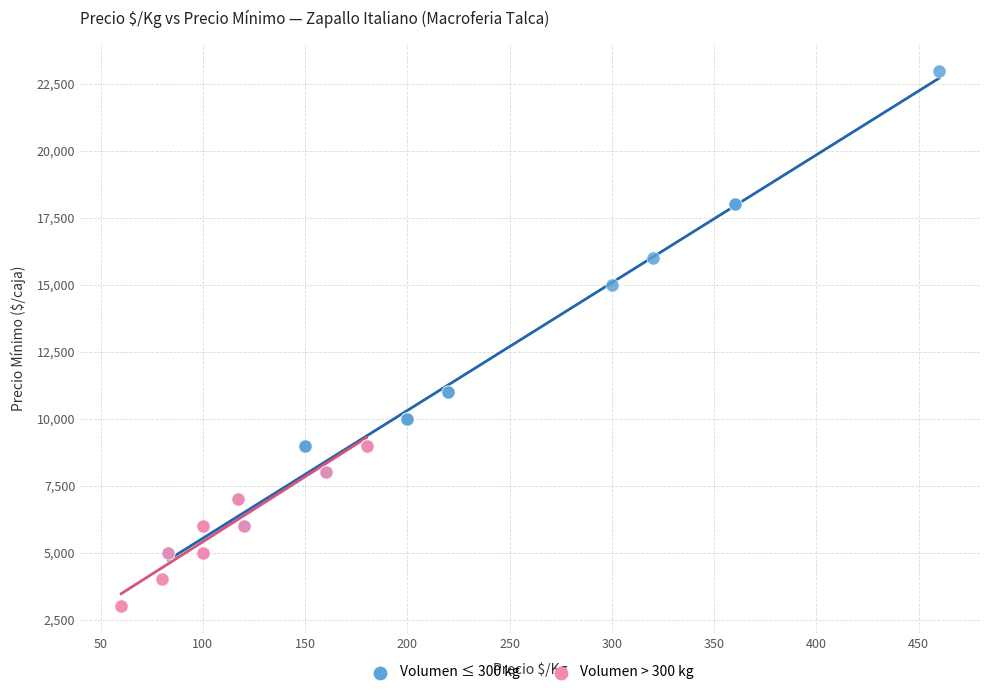

Which series has the widest spread of Y values?

Volumen ≤ 300 kg